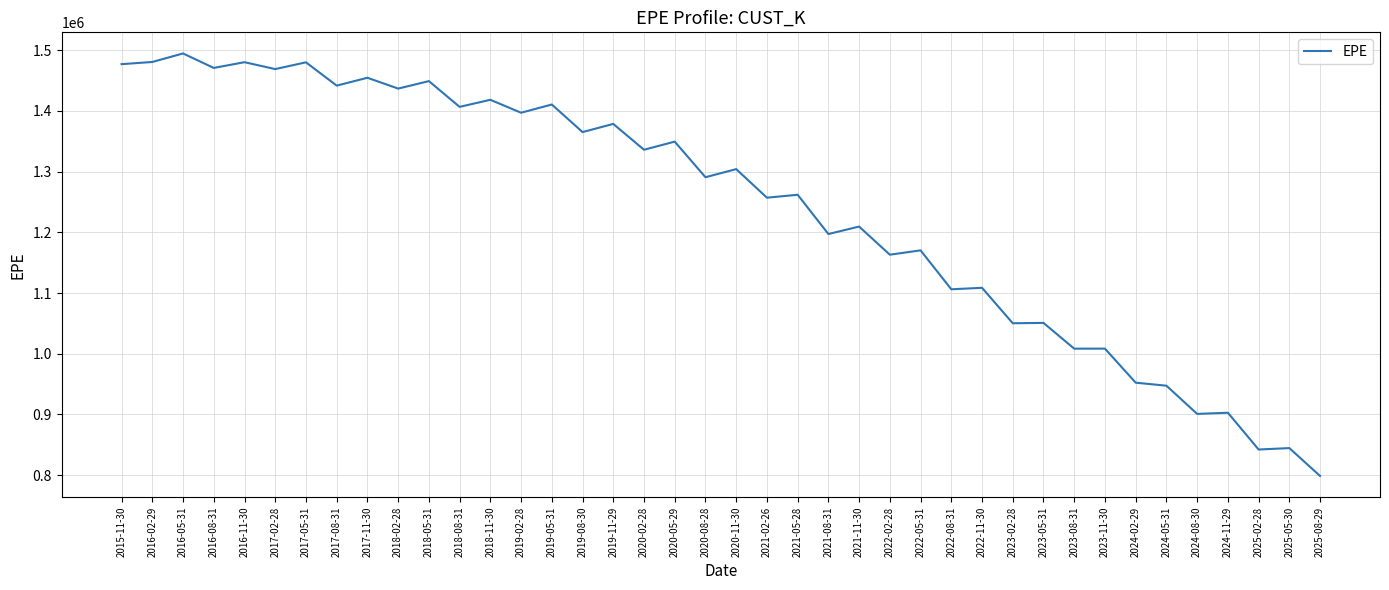

Is it true that the value at 2016-02-29 is 1480686.5?

True